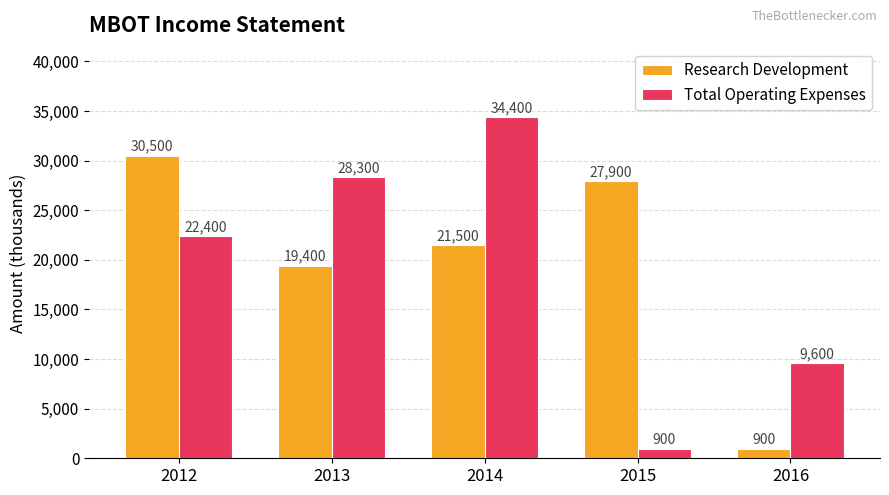

What is the sum of all Total Operating Expenses values?

95600